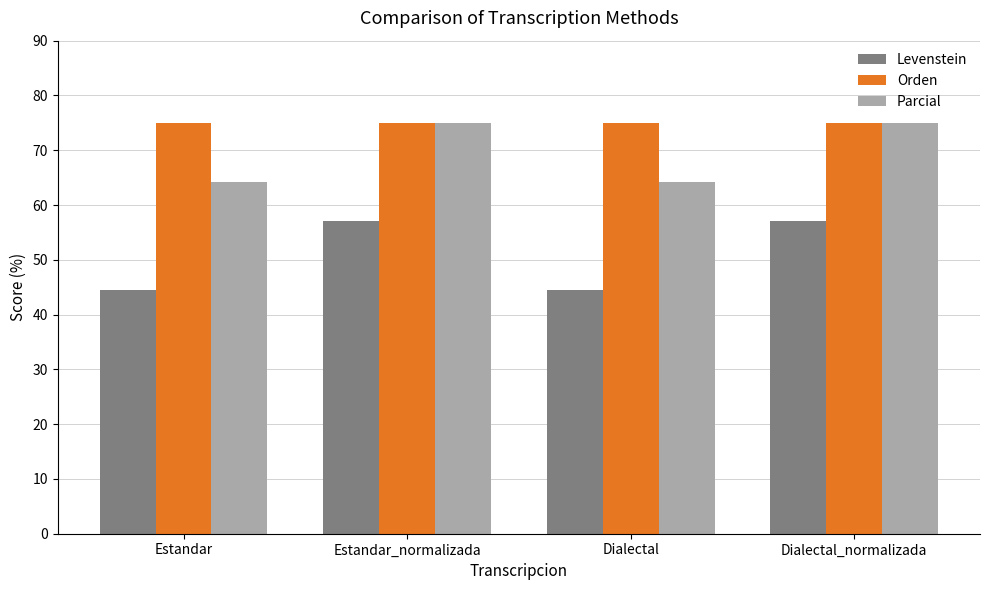

What is the total value across all series at Dialectal_normalizada?

207.1